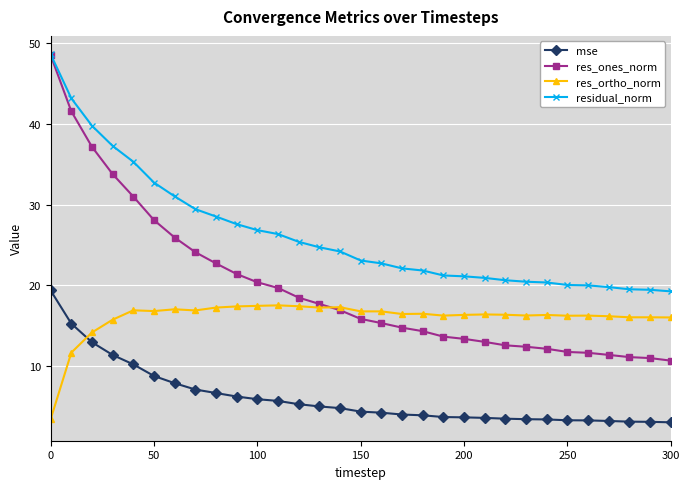

True or false: res_ortho_norm and res_ones_norm cross at least once.

True